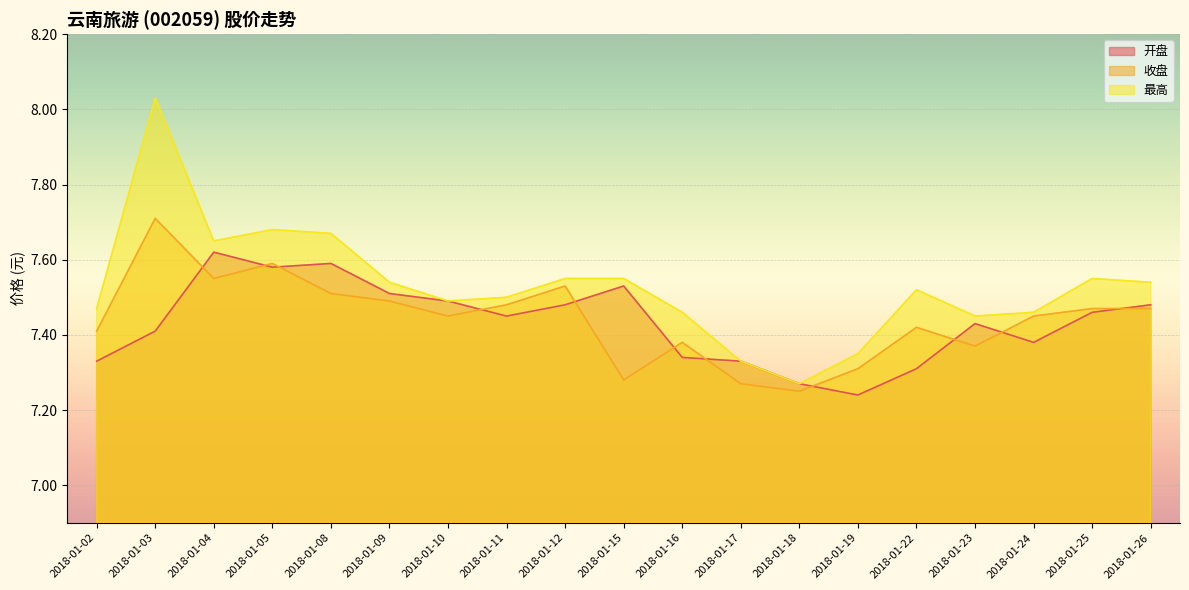

Where is the first local minimum for 收盘?

2018-01-04